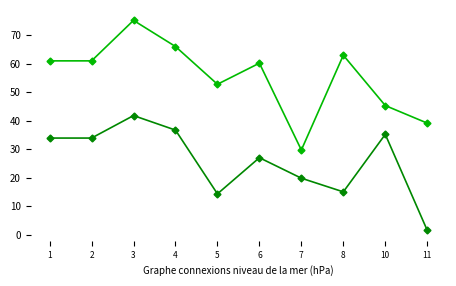

What is the maximum value shown in the chart?

75.2